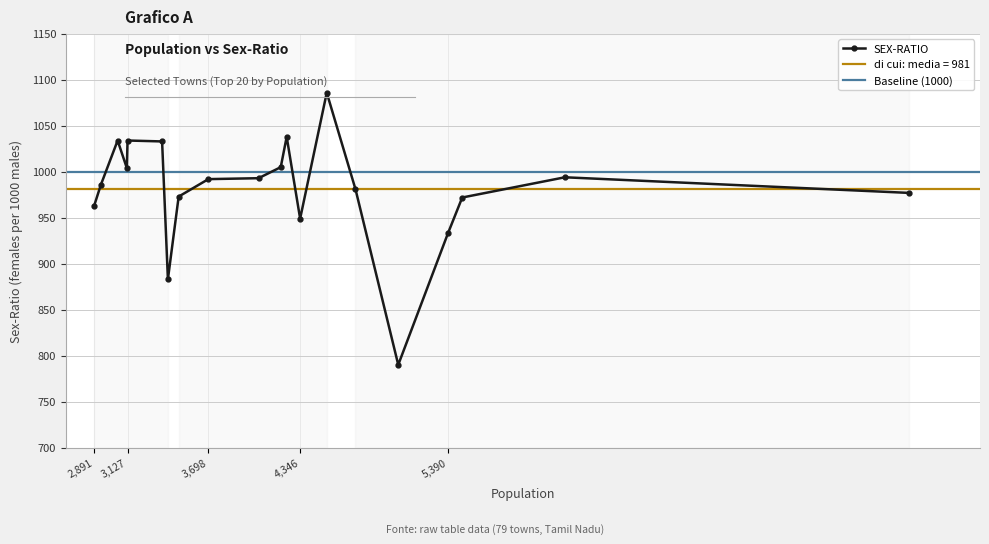

What is the maximum value shown in the chart?

1086